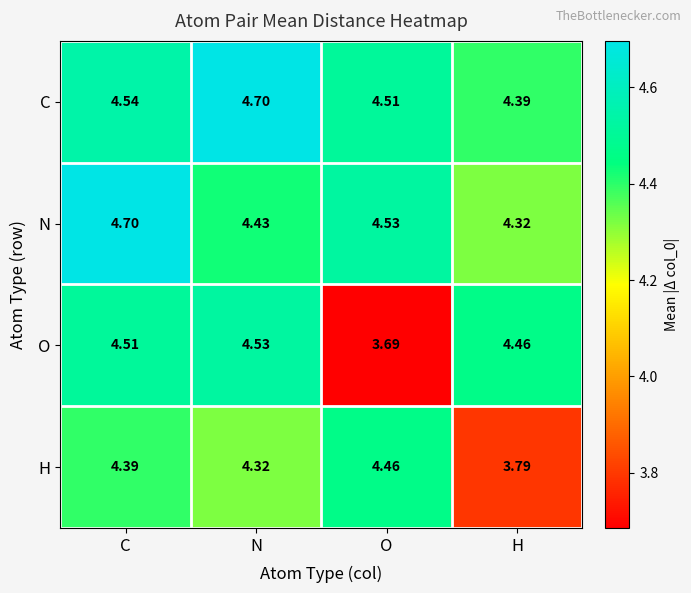

Where is C nearest to the value 4?

H